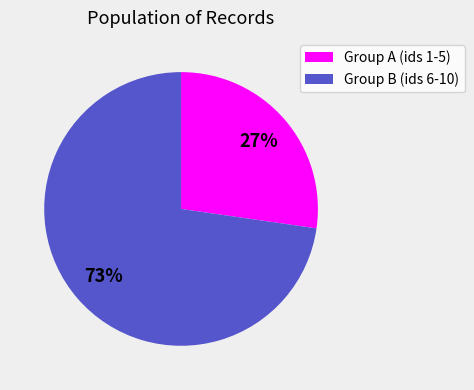

To the nearest percent, what is the average slice percentage?

50%